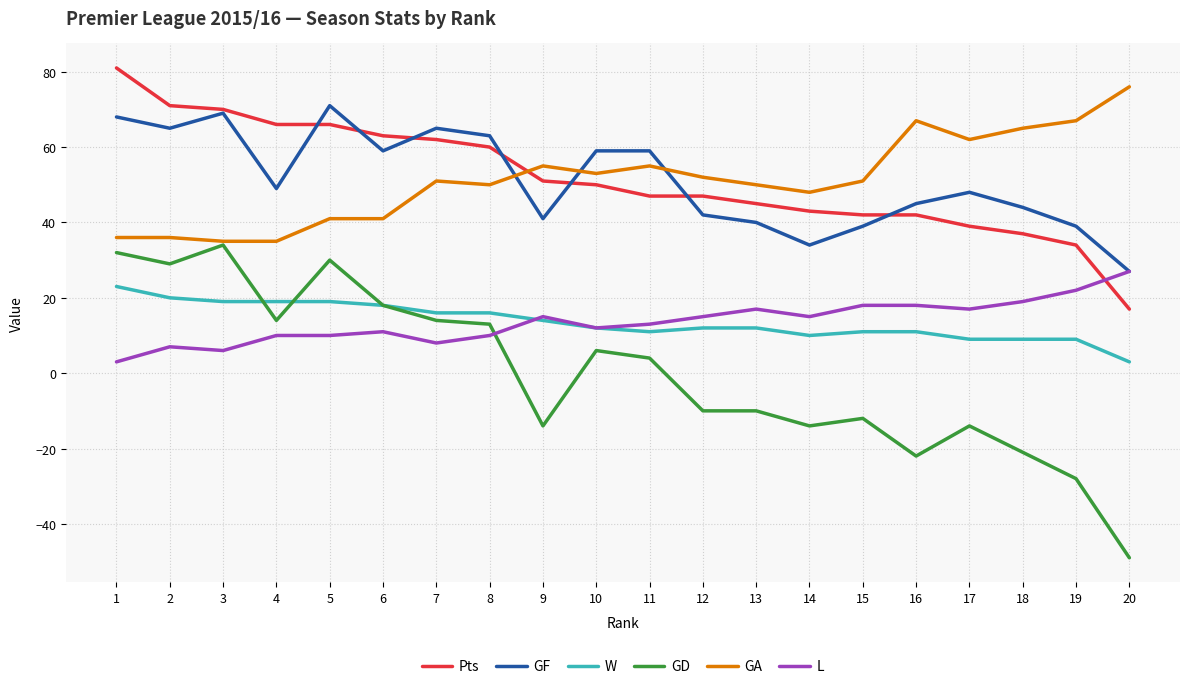

The W series shows 3 at 19. True or false?

False